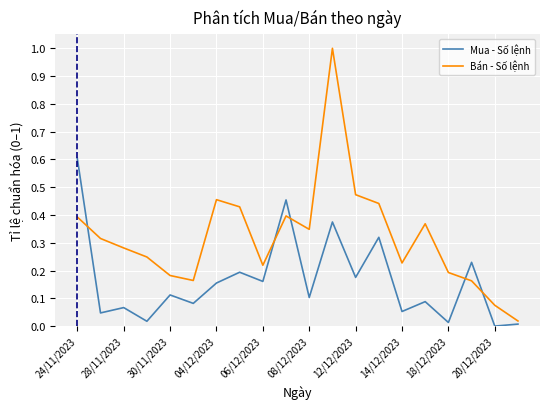

Which series has the widest spread of values?

Bán - Số lệnh